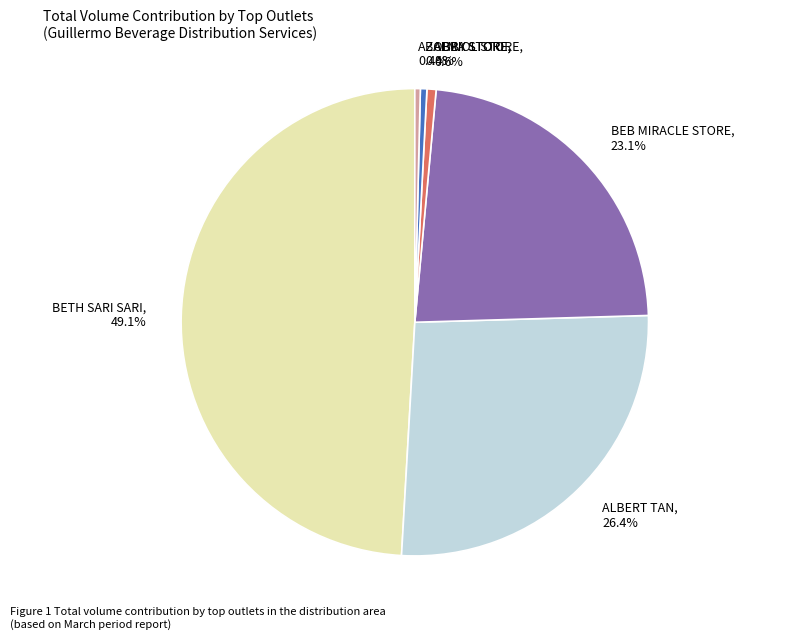

Is the sum of ABRIOL STORE and ALBERT TAN greater than half?

No